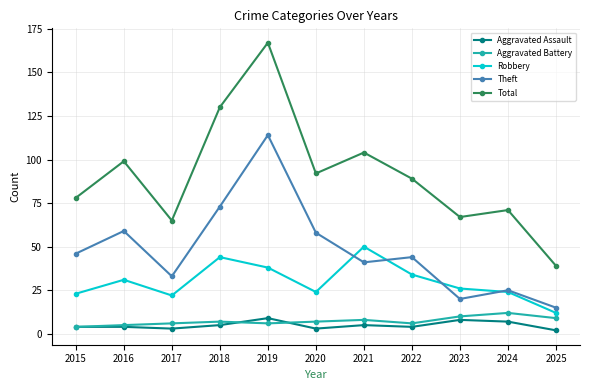

What is the difference between the Aggravated Battery values at 2021 and 2020?

1